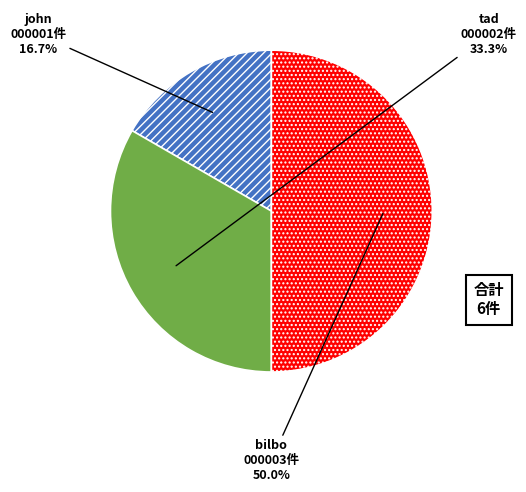

Approximately how many times larger is the value at bilbo compared to john?

3.0